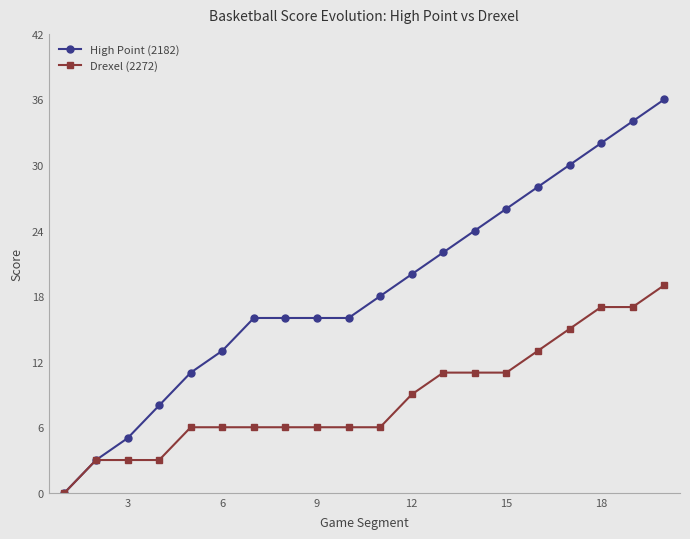

How many categories are shown in the chart?

20